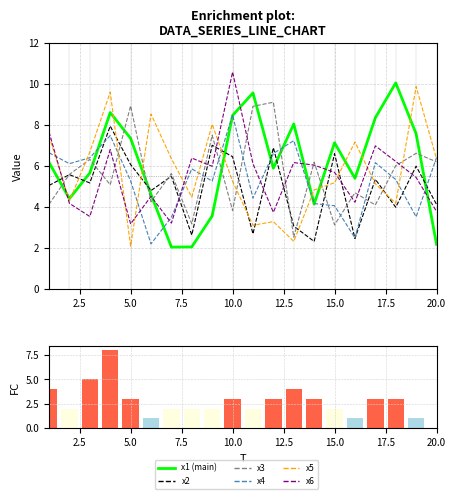

What is the lowest value of the x3 series?

2.5